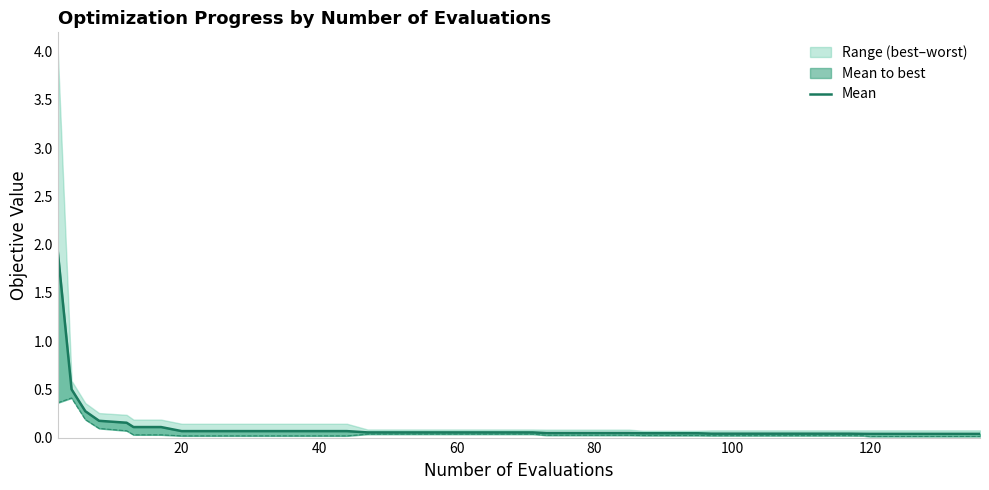

Reading left to right, list all the values displayed in this chart.

1.9	0.5	0.3	0.2	0.2	0.1	0.1	0.1	0.1	0.1	0.1	0.1	0.1	0.1	0.1	0.1	0.1	0.1	0.1	0.1	0.1	0.0	0.0	0.0	0.0	0.0	0.0	0.0	0.0	0.0	0.0	0.0	0.0	0.0	0.0	0.0	0.0	0.0	0.0	0.0